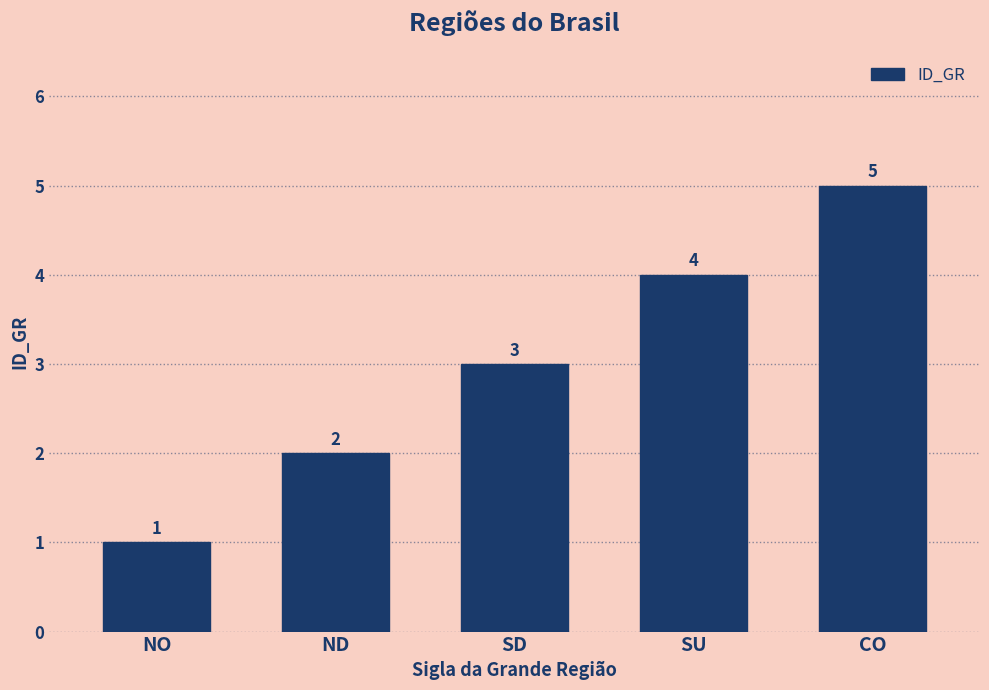

Does the chart contain any negative values?

No